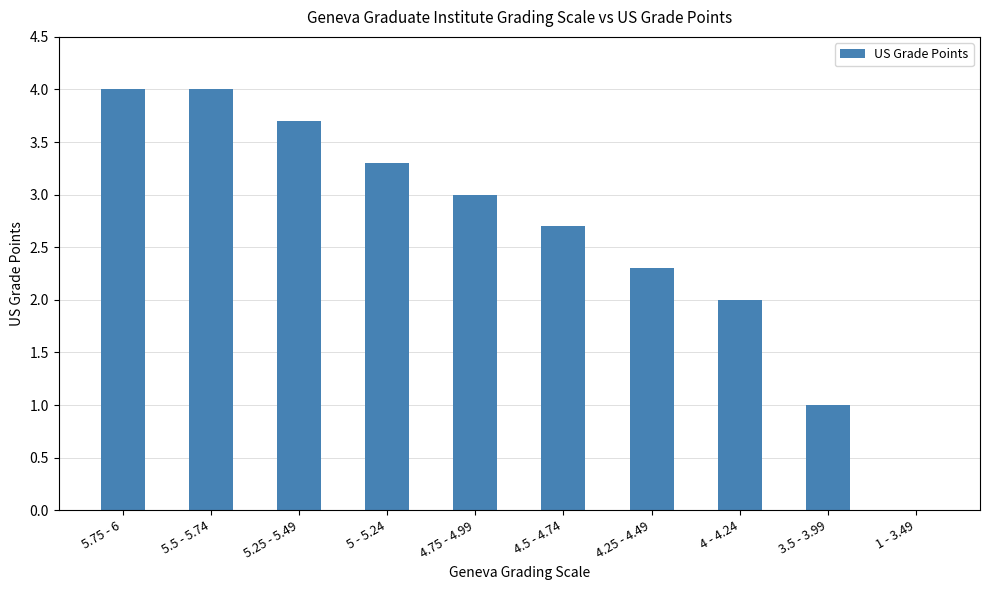

What is the sum of all values?

26.0